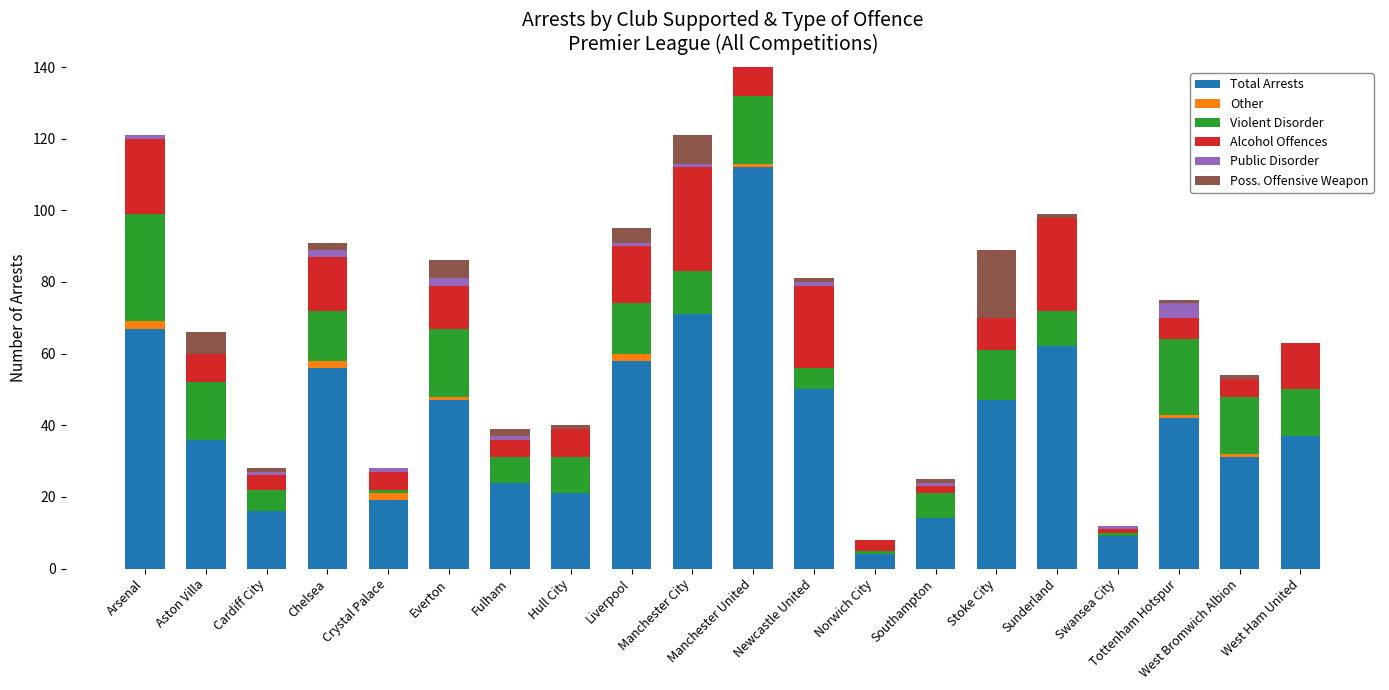

Which series has the largest total across all categories?

Total Arrests